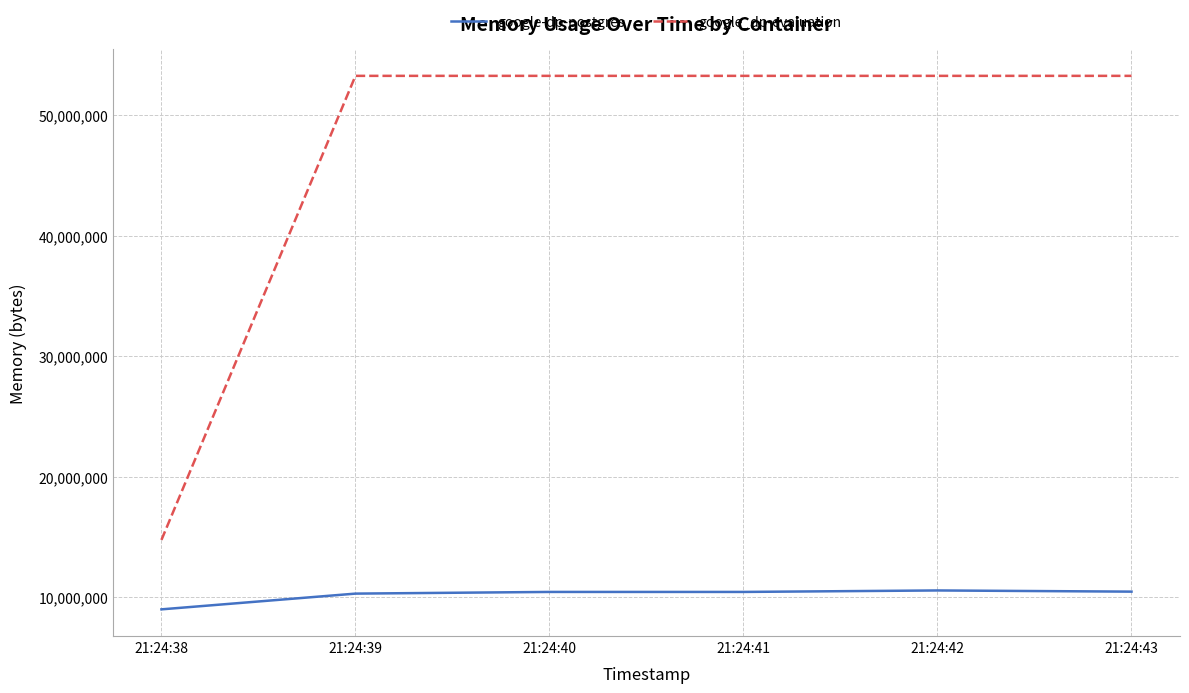

True or false: google_dp-evaluation and google-dp-postgres cross at least once.

False